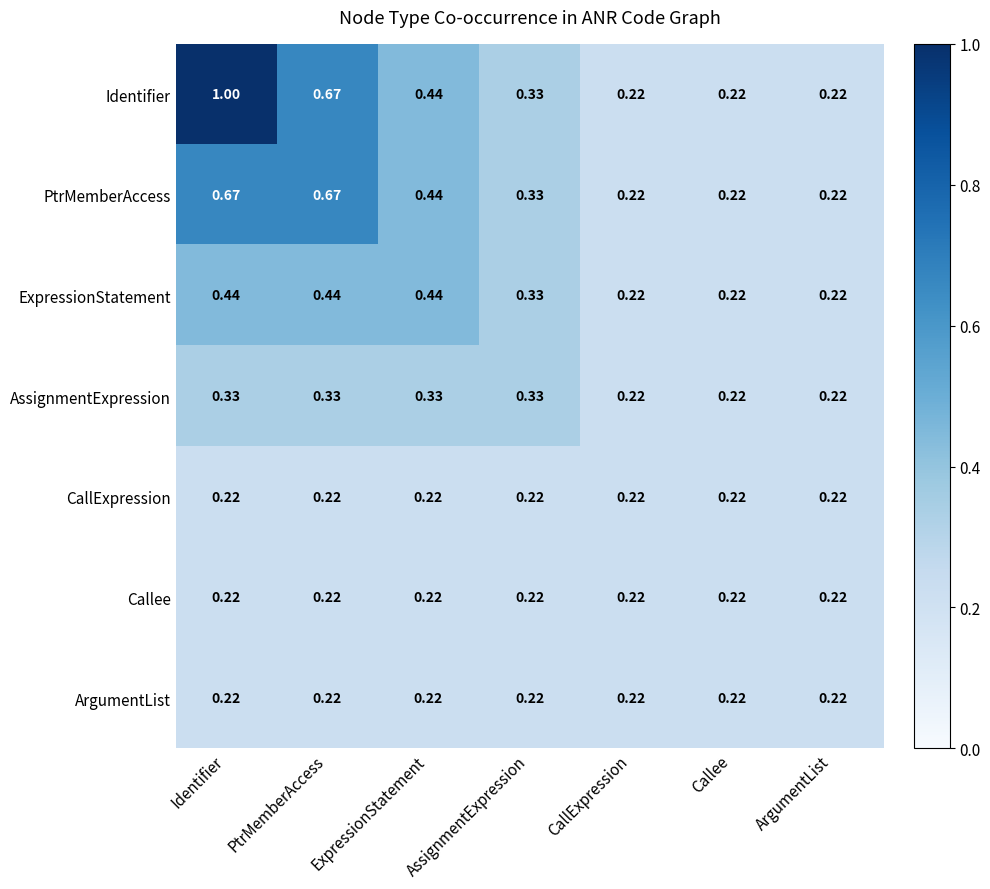

What is the total value across all series at PtrMemberAccess?

2.8